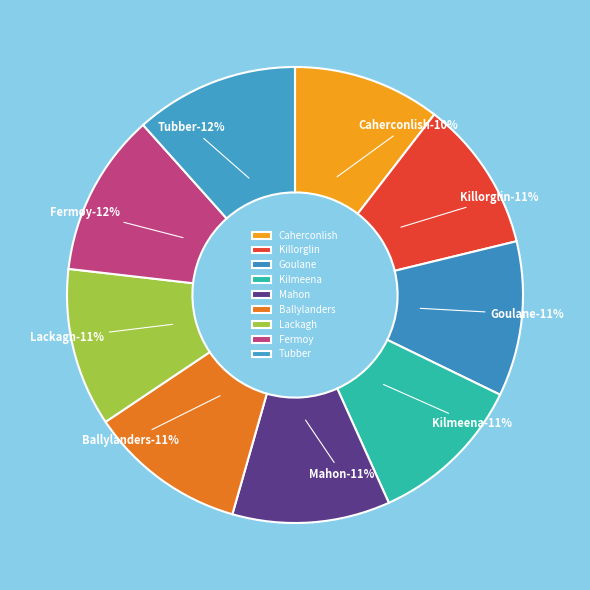

Which slice is the largest?

Tubber